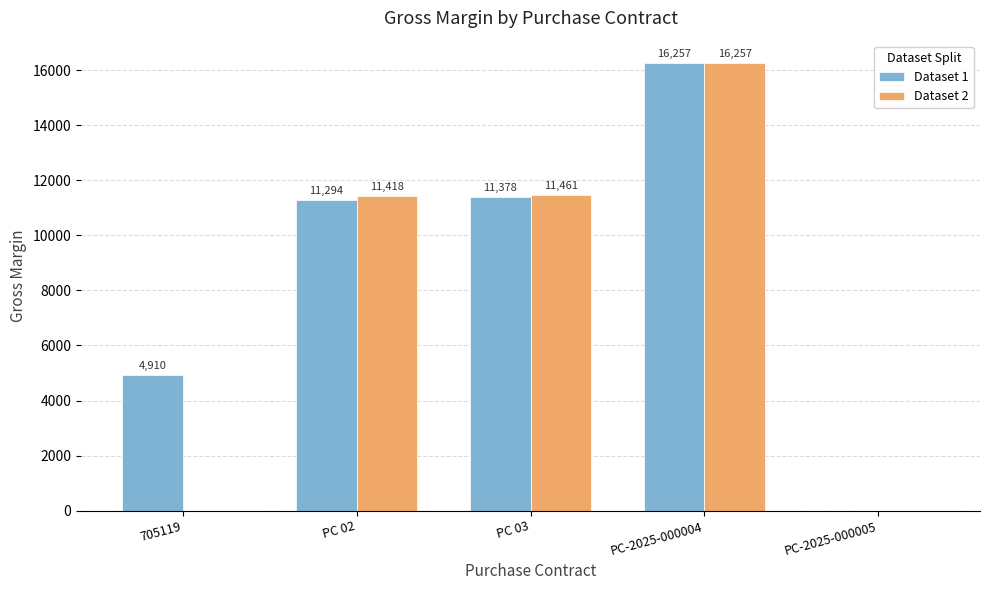

What is the maximum value shown in the chart?

16256.7